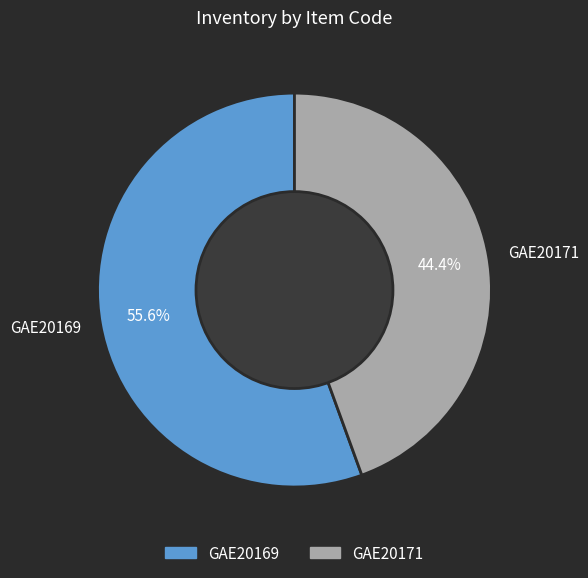

What percentage is the GAE20169 slice, to the nearest percent?

56%